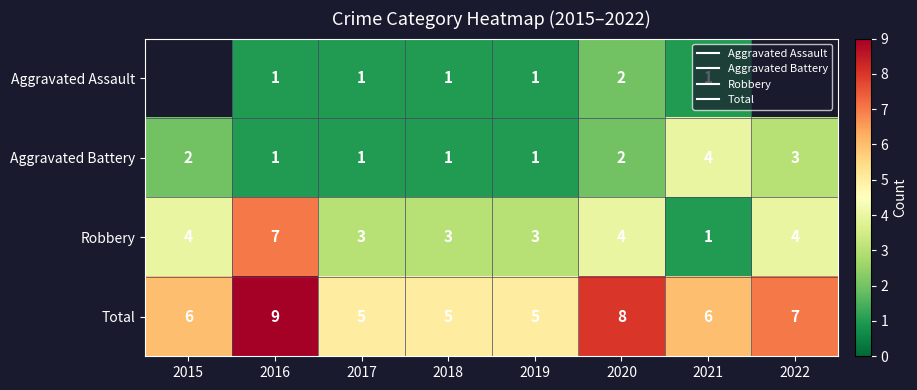

What is the total value across all series at 2021?

12.0